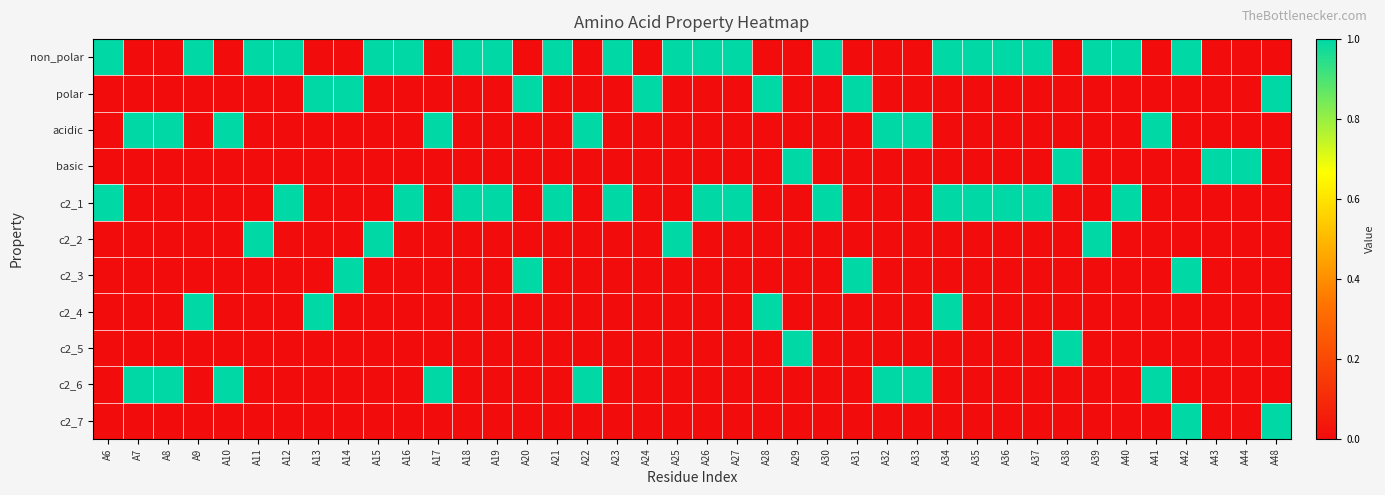

Reading right to left, what are all the values shown in this chart?

non_polar: A48=0	A44=0	A43=0	A42=1	A41=0	A40=1	A39=1	A38=0	A37=1	A36=1	A35=1	A34=1	A33=0	A32=0	A31=0	A30=1	A29=0	A28=0	A27=1	A26=1	A25=1	A24=0	A23=1	A22=0	A21=1	A20=0	A19=1	A18=1	A17=0	A16=1	A15=1	A14=0	A13=0	A12=1	A11=1	A10=0	A9=1	A8=0	A7=0	A6=1
polar: A48=1	A44=0	A43=0	A42=0	A41=0	A40=0	A39=0	A38=0	A37=0	A36=0	A35=0	A34=0	A33=0	A32=0	A31=1	A30=0	A29=0	A28=1	A27=0	A26=0	A25=0	A24=1	A23=0	A22=0	A21=0	A20=1	A19=0	A18=0	A17=0	A16=0	A15=0	A14=1	A13=1	A12=0	A11=0	A10=0	A9=0	A8=0	A7=0	A6=0
acidic: A48=0	A44=0	A43=0	A42=0	A41=1	A40=0	A39=0	A38=0	A37=0	A36=0	A35=0	A34=0	A33=1	A32=1	A31=0	A30=0	A29=0	A28=0	A27=0	A26=0	A25=0	A24=0	A23=0	A22=1	A21=0	A20=0	A19=0	A18=0	A17=1	A16=0	A15=0	A14=0	A13=0	A12=0	A11=0	A10=1	A9=0	A8=1	A7=1	A6=0
basic: A48=0	A44=1	A43=1	A42=0	A41=0	A40=0	A39=0	A38=1	A37=0	A36=0	A35=0	A34=0	A33=0	A32=0	A31=0	A30=0	A29=1	A28=0	A27=0	A26=0	A25=0	A24=0	A23=0	A22=0	A21=0	A20=0	A19=0	A18=0	A17=0	A16=0	A15=0	A14=0	A13=0	A12=0	A11=0	A10=0	A9=0	A8=0	A7=0	A6=0
c2_1: A48=0	A44=0	A43=0	A42=0	A41=0	A40=1	A39=0	A38=0	A37=1	A36=1	A35=1	A34=1	A33=0	A32=0	A31=0	A30=1	A29=0	A28=0	A27=1	A26=1	A25=0	A24=0	A23=1	A22=0	A21=1	A20=0	A19=1	A18=1	A17=0	A16=1	A15=0	A14=0	A13=0	A12=1	A11=0	A10=0	A9=0	A8=0	A7=0	A6=1
c2_2: A48=0	A44=0	A43=0	A42=0	A41=0	A40=0	A39=1	A38=0	A37=0	A36=0	A35=0	A34=0	A33=0	A32=0	A31=0	A30=0	A29=0	A28=0	A27=0	A26=0	A25=1	A24=0	A23=0	A22=0	A21=0	A20=0	A19=0	A18=0	A17=0	A16=0	A15=1	A14=0	A13=0	A12=0	A11=1	A10=0	A9=0	A8=0	A7=0	A6=0
c2_3: A48=0	A44=0	A43=0	A42=1	A41=0	A40=0	A39=0	A38=0	A37=0	A36=0	A35=0	A34=0	A33=0	A32=0	A31=1	A30=0	A29=0	A28=0	A27=0	A26=0	A25=0	A24=0	A23=0	A22=0	A21=0	A20=1	A19=0	A18=0	A17=0	A16=0	A15=0	A14=1	A13=0	A12=0	A11=0	A10=0	A9=0	A8=0	A7=0	A6=0
c2_4: A48=0	A44=0	A43=0	A42=0	A41=0	A40=0	A39=0	A38=0	A37=0	A36=0	A35=0	A34=1	A33=0	A32=0	A31=0	A30=0	A29=0	A28=1	A27=0	A26=0	A25=0	A24=0	A23=0	A22=0	A21=0	A20=0	A19=0	A18=0	A17=0	A16=0	A15=0	A14=0	A13=1	A12=0	A11=0	A10=0	A9=1	A8=0	A7=0	A6=0
c2_5: A48=0	A44=0	A43=0	A42=0	A41=0	A40=0	A39=0	A38=1	A37=0	A36=0	A35=0	A34=0	A33=0	A32=0	A31=0	A30=0	A29=1	A28=0	A27=0	A26=0	A25=0	A24=0	A23=0	A22=0	A21=0	A20=0	A19=0	A18=0	A17=0	A16=0	A15=0	A14=0	A13=0	A12=0	A11=0	A10=0	A9=0	A8=0	A7=0	A6=0
c2_6: A48=0	A44=0	A43=0	A42=0	A41=1	A40=0	A39=0	A38=0	A37=0	A36=0	A35=0	A34=0	A33=1	A32=1	A31=0	A30=0	A29=0	A28=0	A27=0	A26=0	A25=0	A24=0	A23=0	A22=1	A21=0	A20=0	A19=0	A18=0	A17=1	A16=0	A15=0	A14=0	A13=0	A12=0	A11=0	A10=1	A9=0	A8=1	A7=1	A6=0
c2_7: A48=1	A44=0	A43=0	A42=1	A41=0	A40=0	A39=0	A38=0	A37=0	A36=0	A35=0	A34=0	A33=0	A32=0	A31=0	A30=0	A29=0	A28=0	A27=0	A26=0	A25=0	A24=0	A23=0	A22=0	A21=0	A20=0	A19=0	A18=0	A17=0	A16=0	A15=0	A14=0	A13=0	A12=0	A11=0	A10=0	A9=0	A8=0	A7=0	A6=0